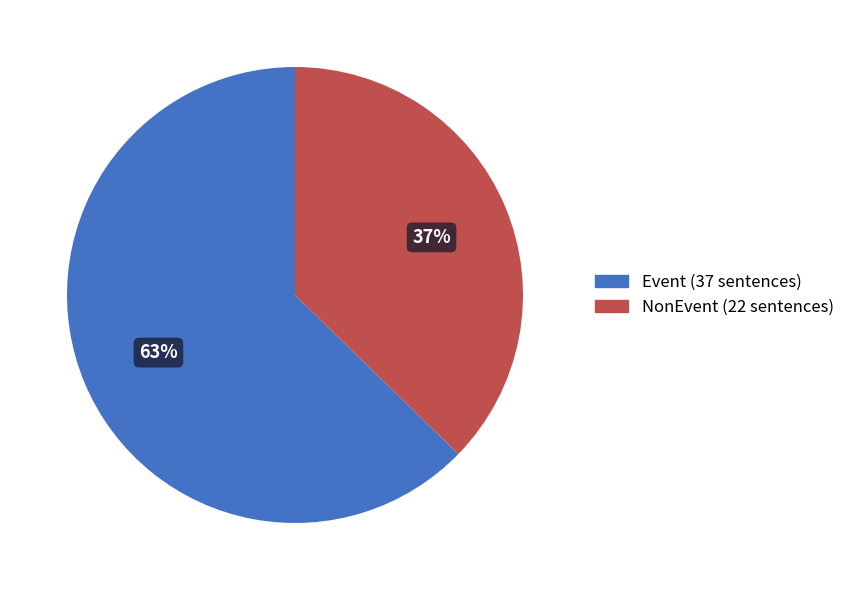

Which slice is the largest?

Event